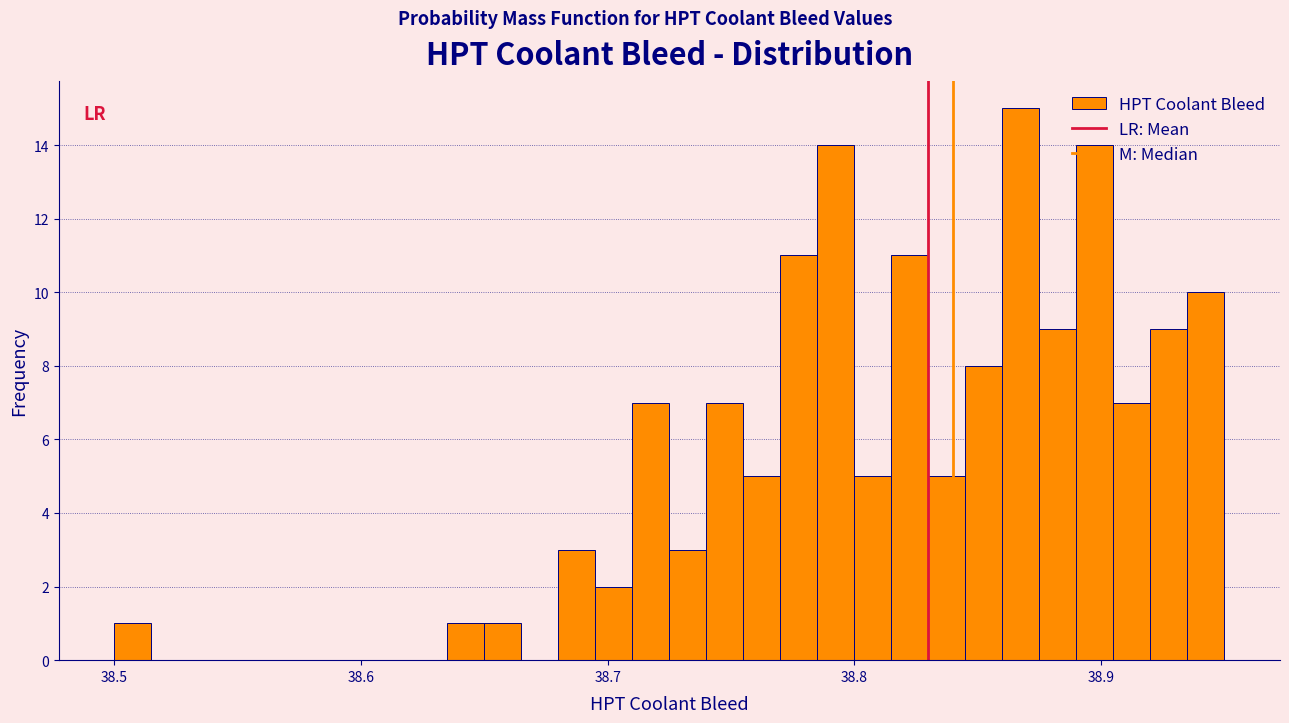

Read against the x-axis, roughly where is the centre of the tallest bar?

38.87